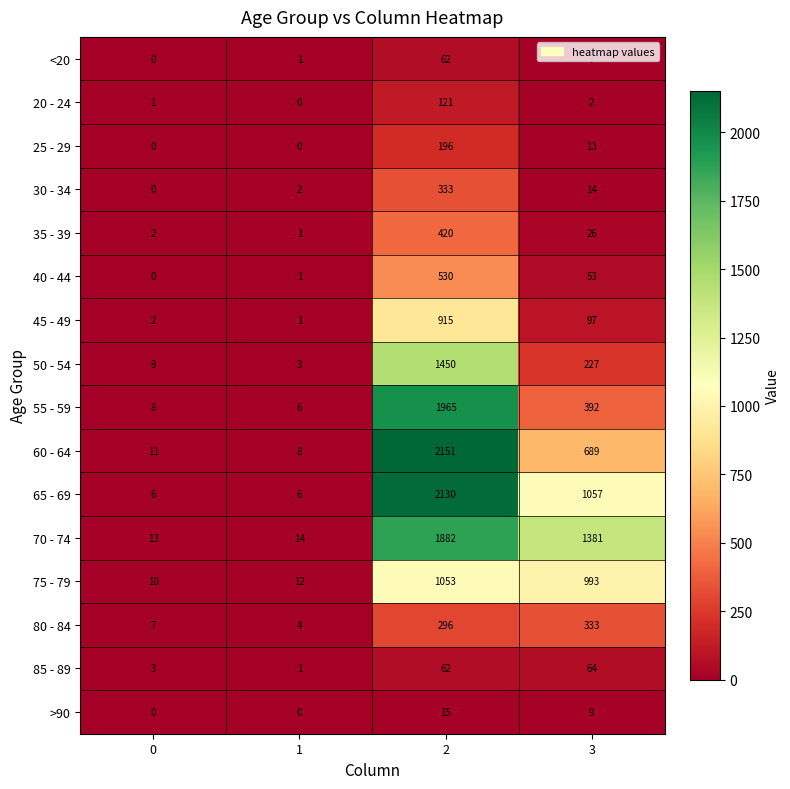

What is the difference between the maximum and minimum values in the 85 - 89 series?

63